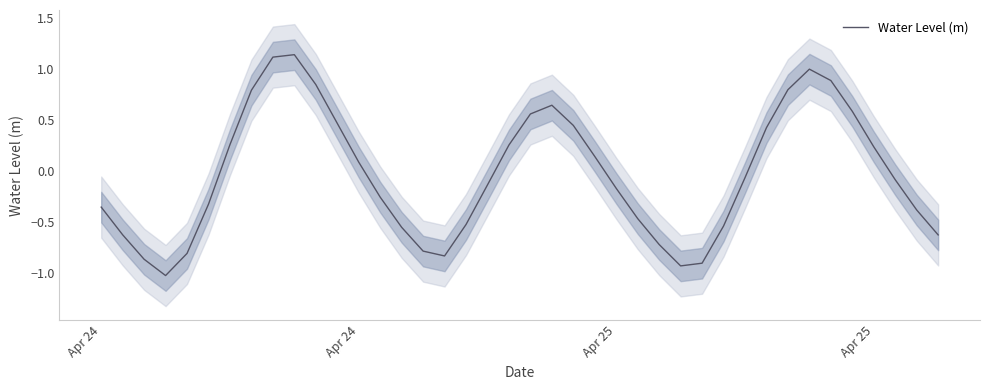

Is it true that the value at 21 is 0.1?

False